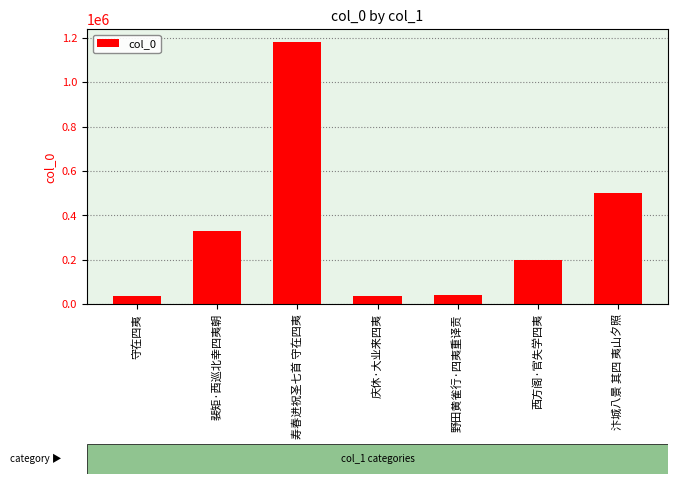

What is the approximate value at 西方阁·官失学四夷?

199952